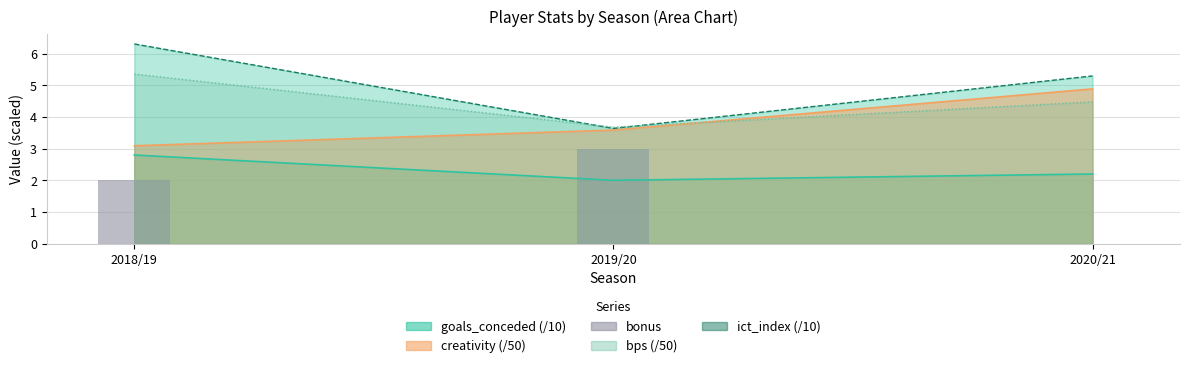

Are the bars horizontal?

No